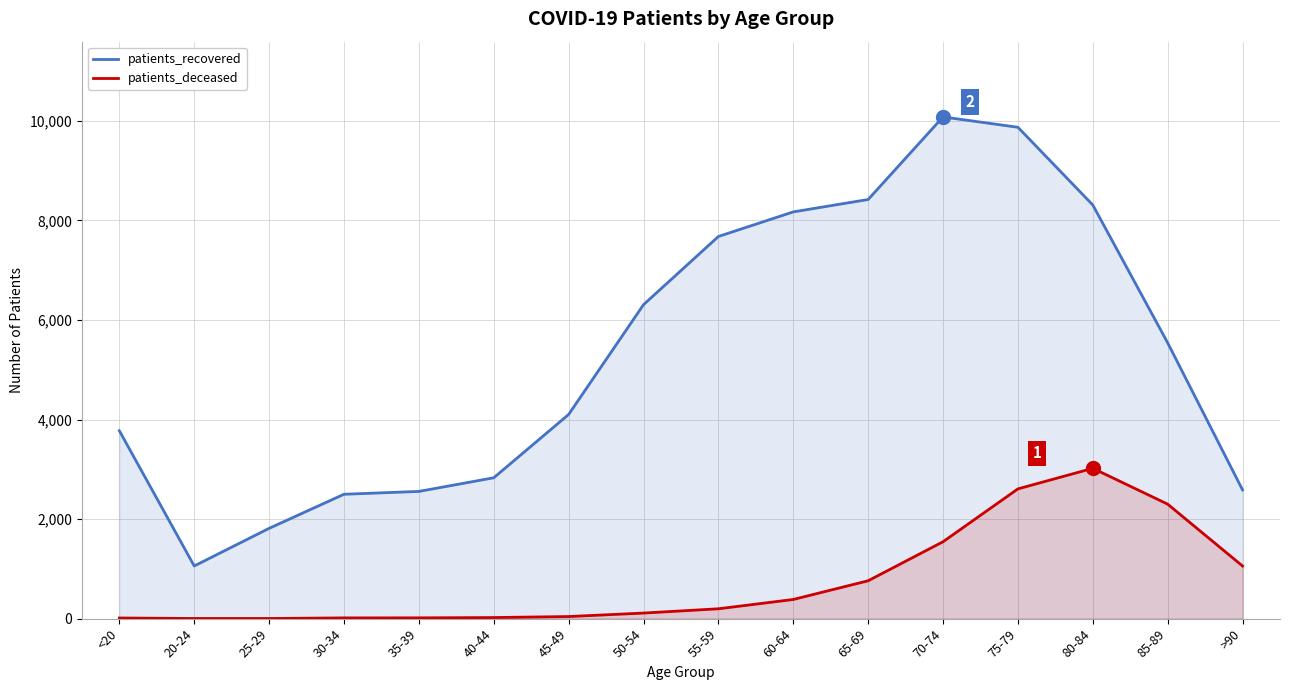

Count the number of categories in the chart.

16